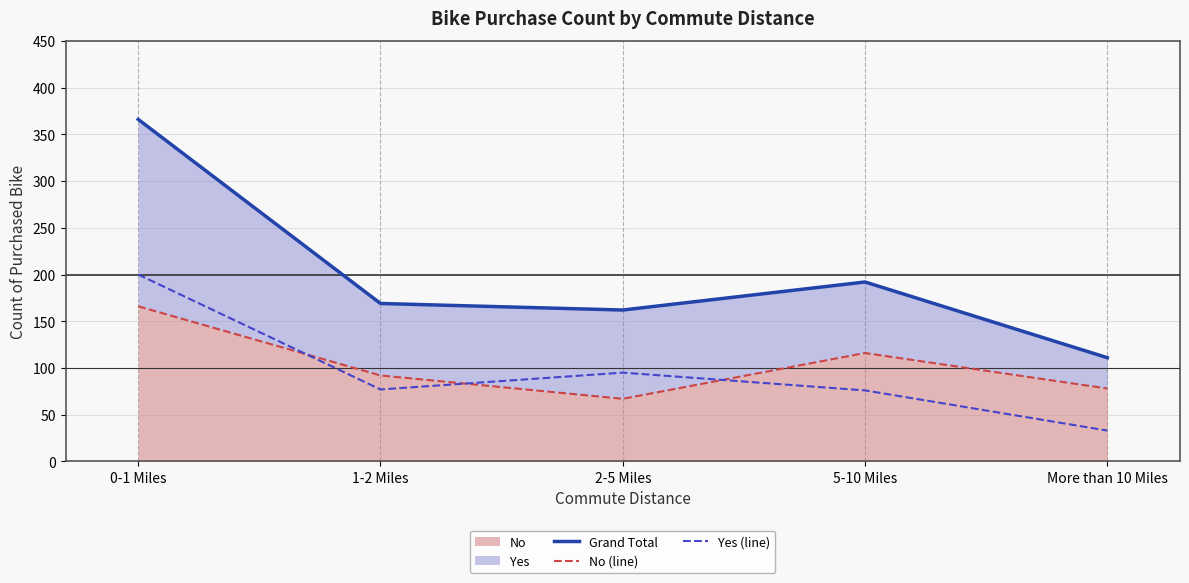

The value of No (line) at 0-1 Miles is 166. True or false?

True